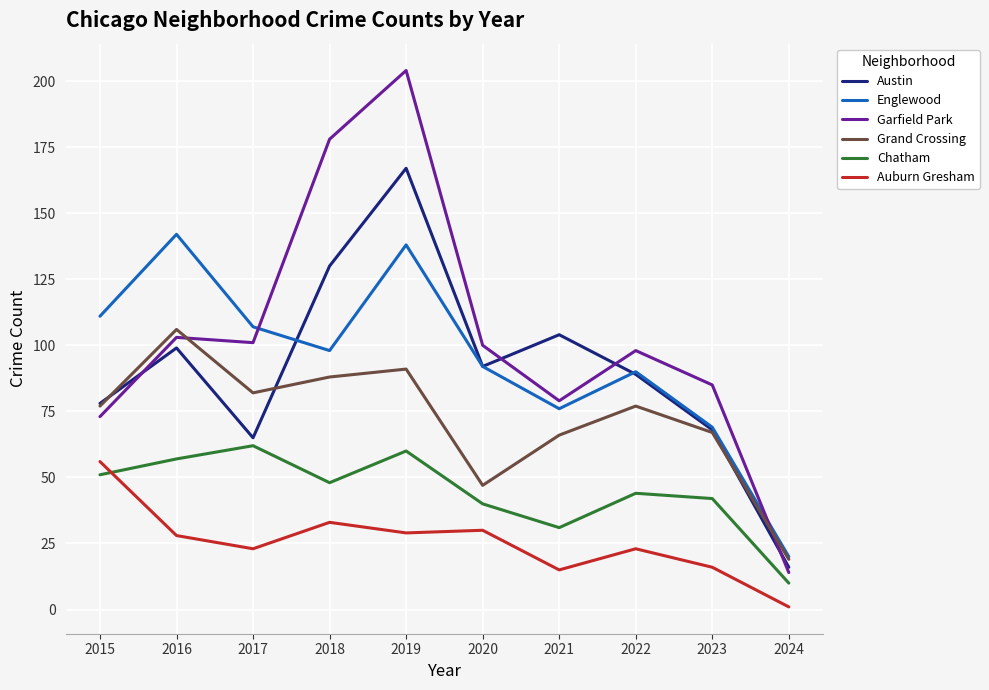

What are all the series names shown in the legend?

Austin, Englewood, Garfield Park, Grand Crossing, Chatham, Auburn Gresham